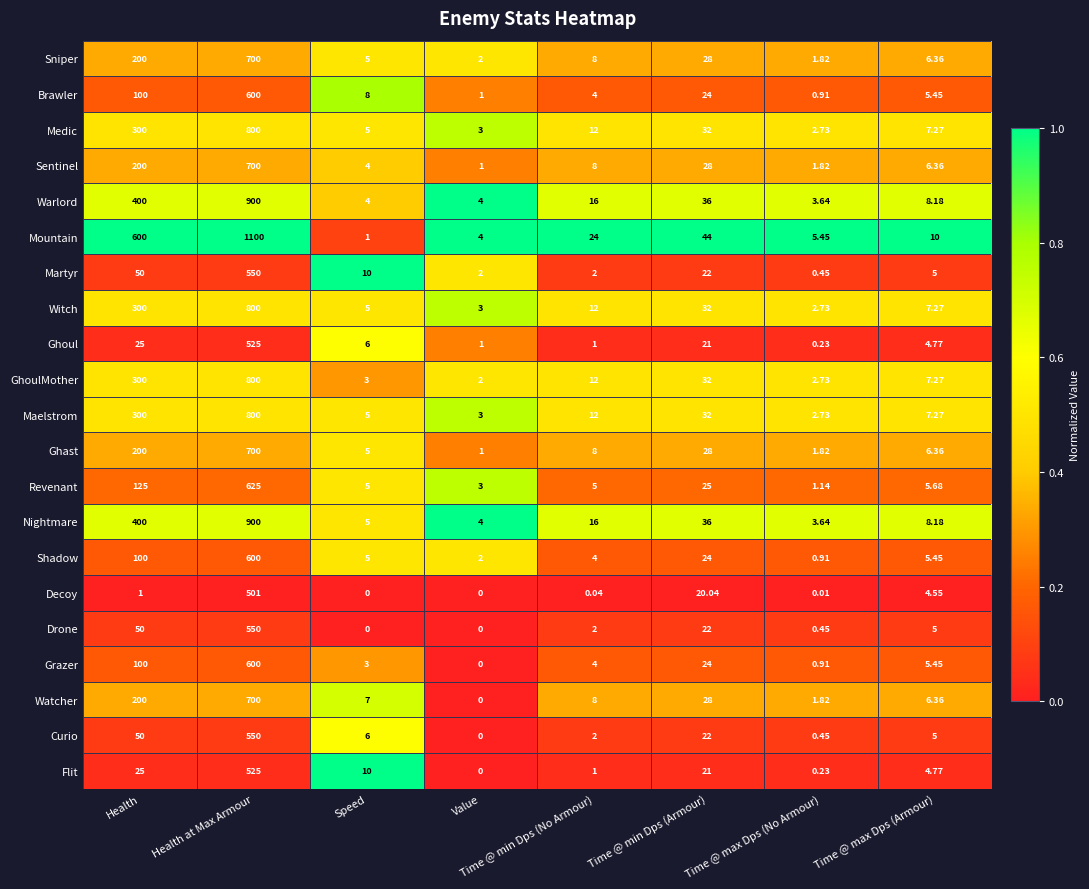

Where is GhoulMother nearest to the value 401?

Health